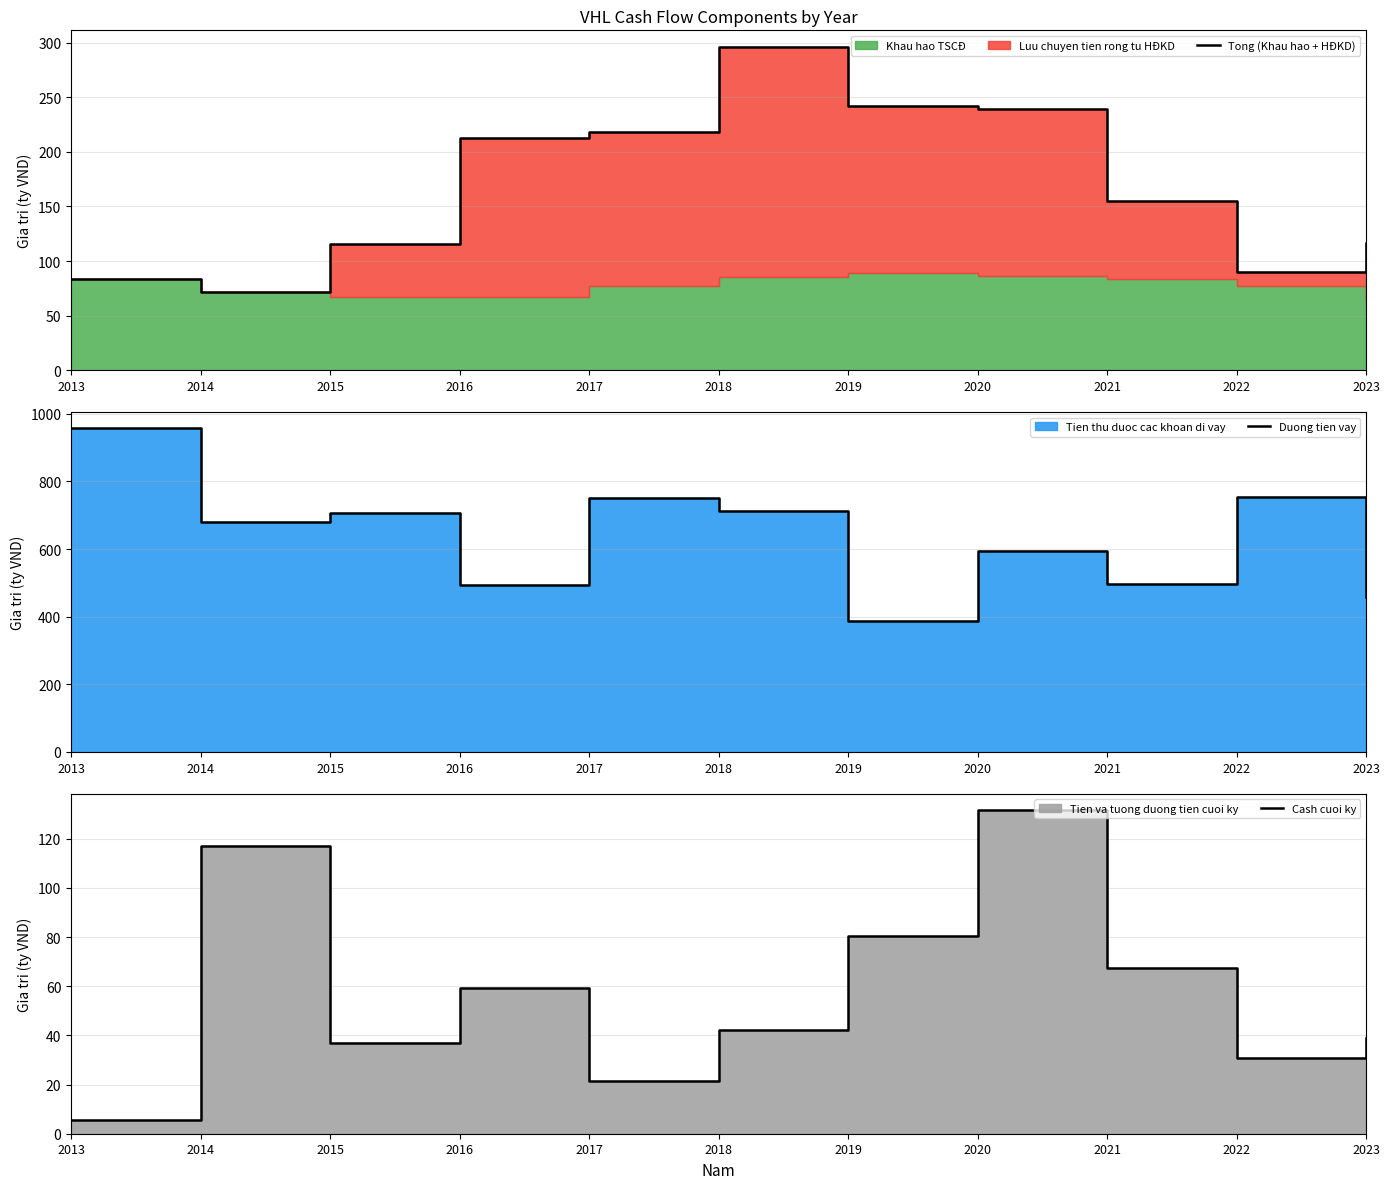

How many distinct data groups are displayed?

3